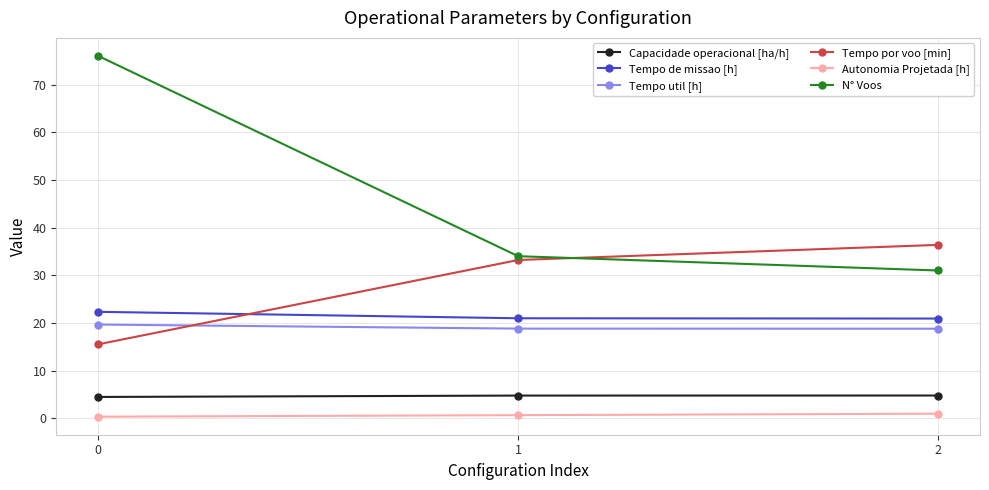

The Tempo util [h] series shows 18.8 at 2. True or false?

True